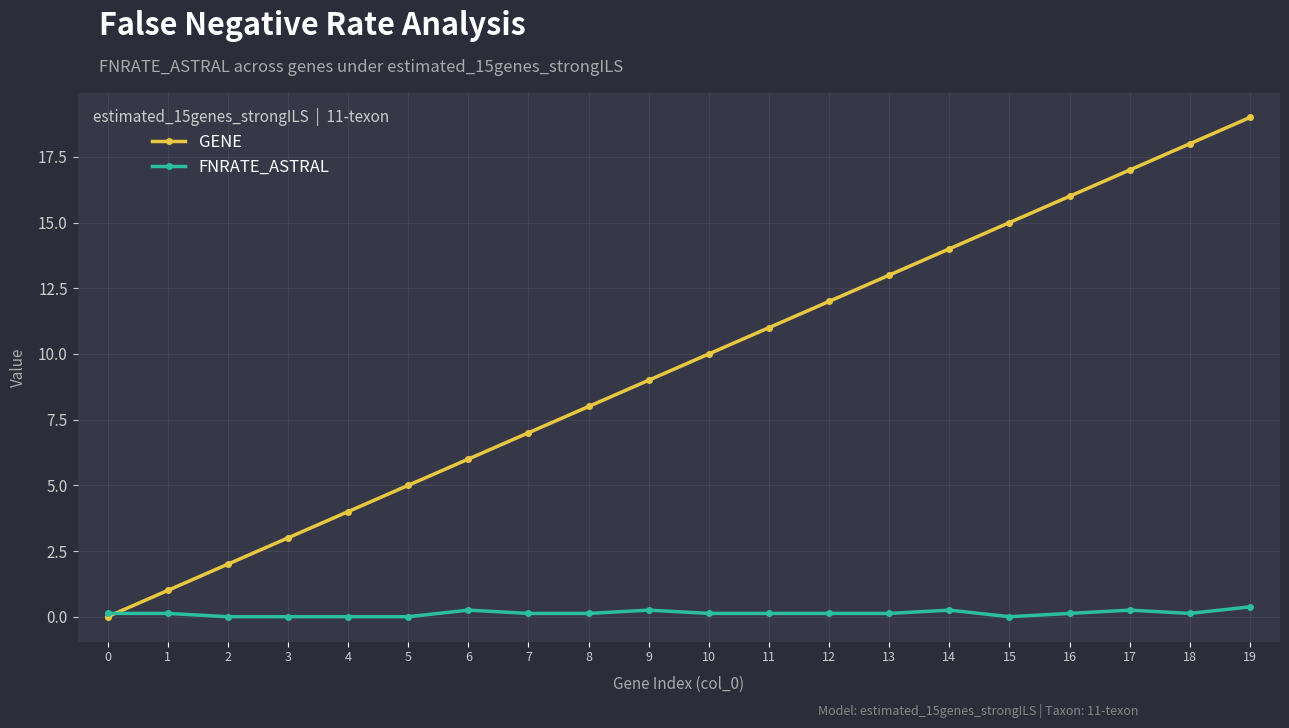

Which series has the largest total across all categories?

GENE